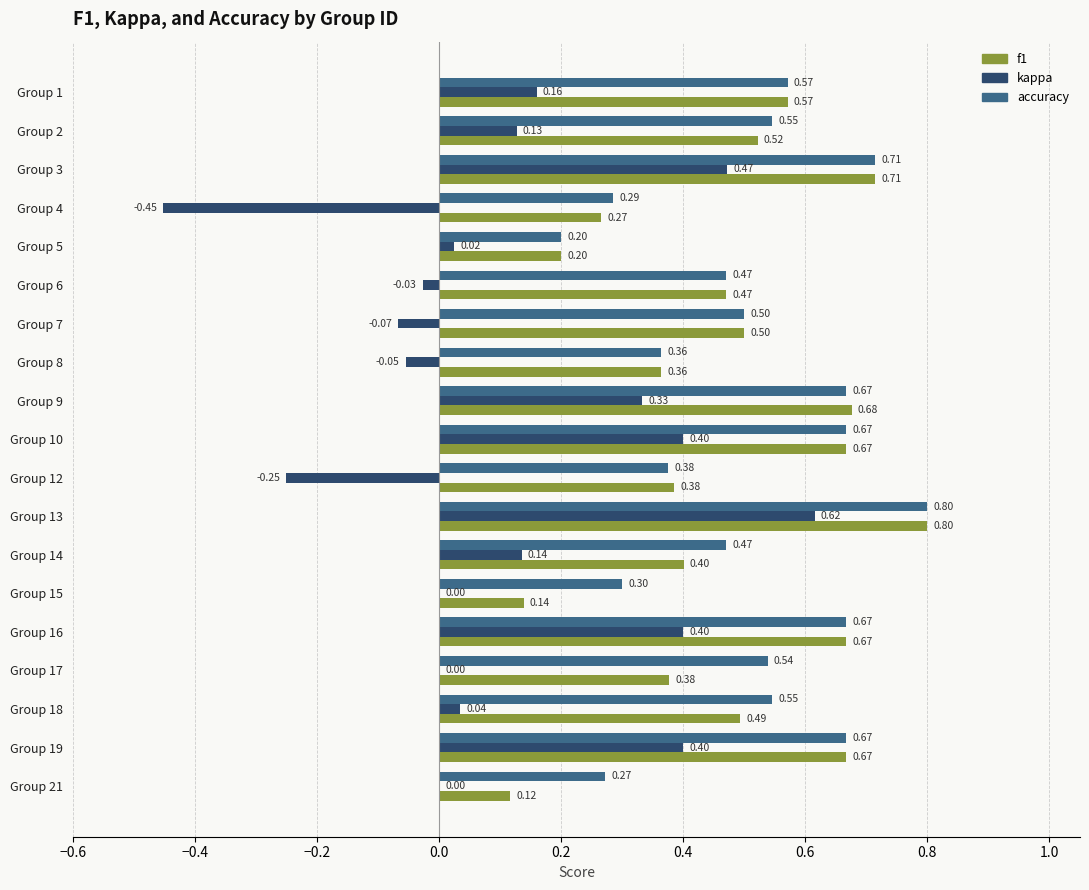

Count the f1 values in the range 0 to 1.

19